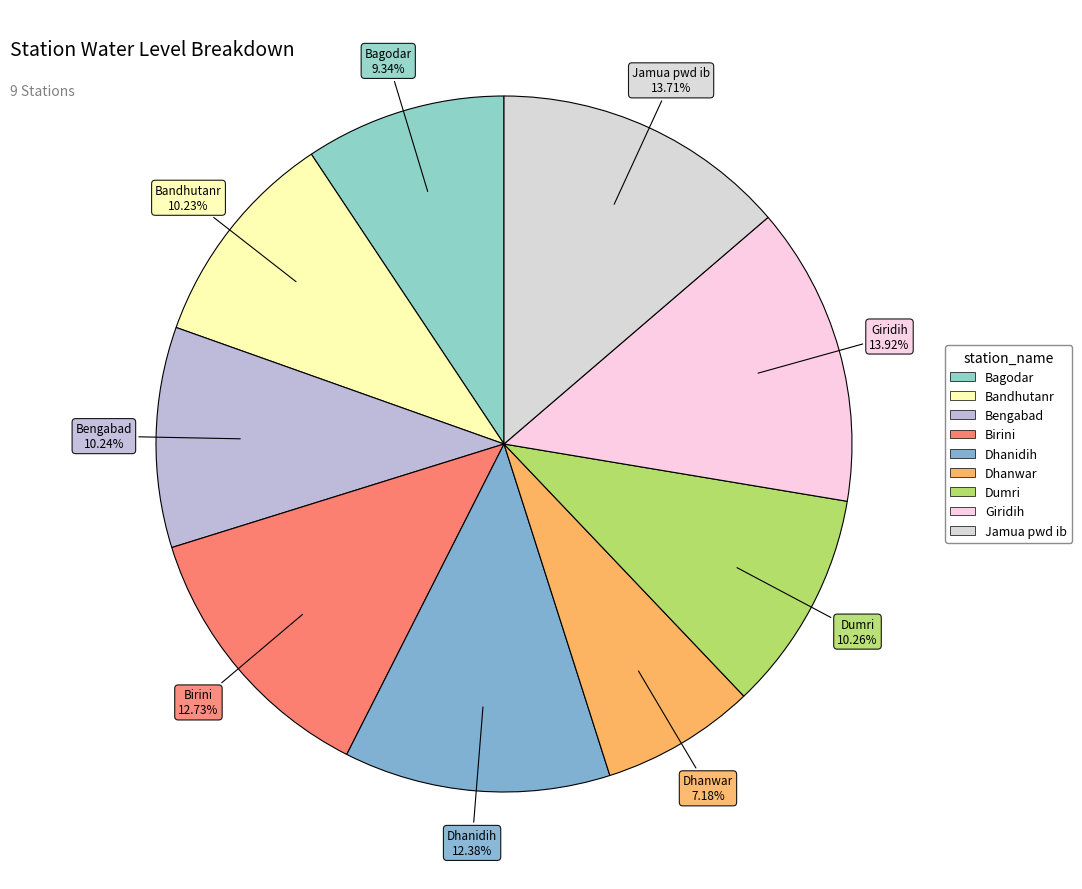

To the nearest percent, what is the average slice percentage?

11%